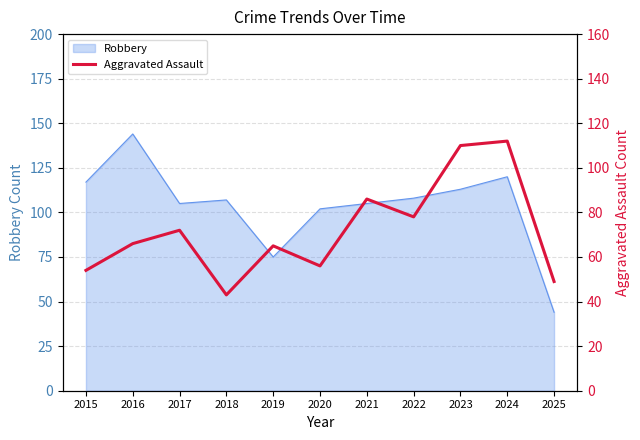

True or false: Robbery has a value of 105 at 2017.

True